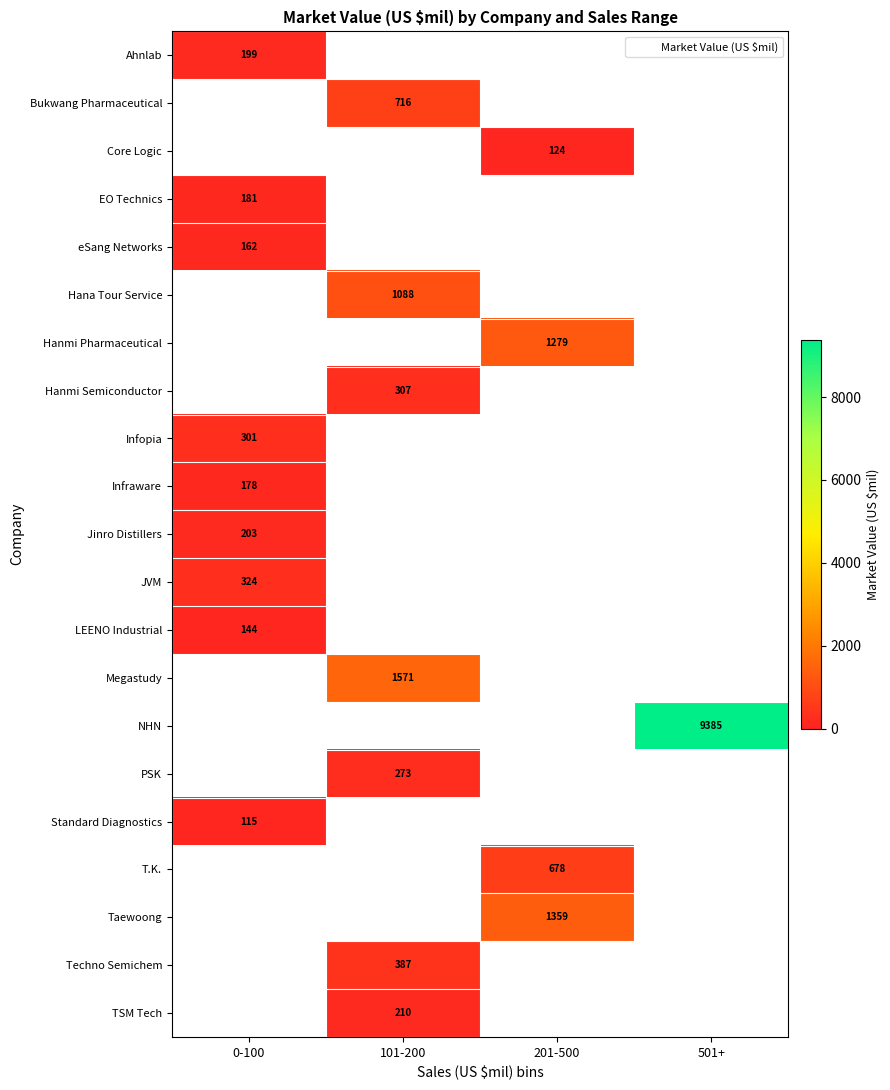

The value of Megastudy at 101-200 is 1571. True or false?

True